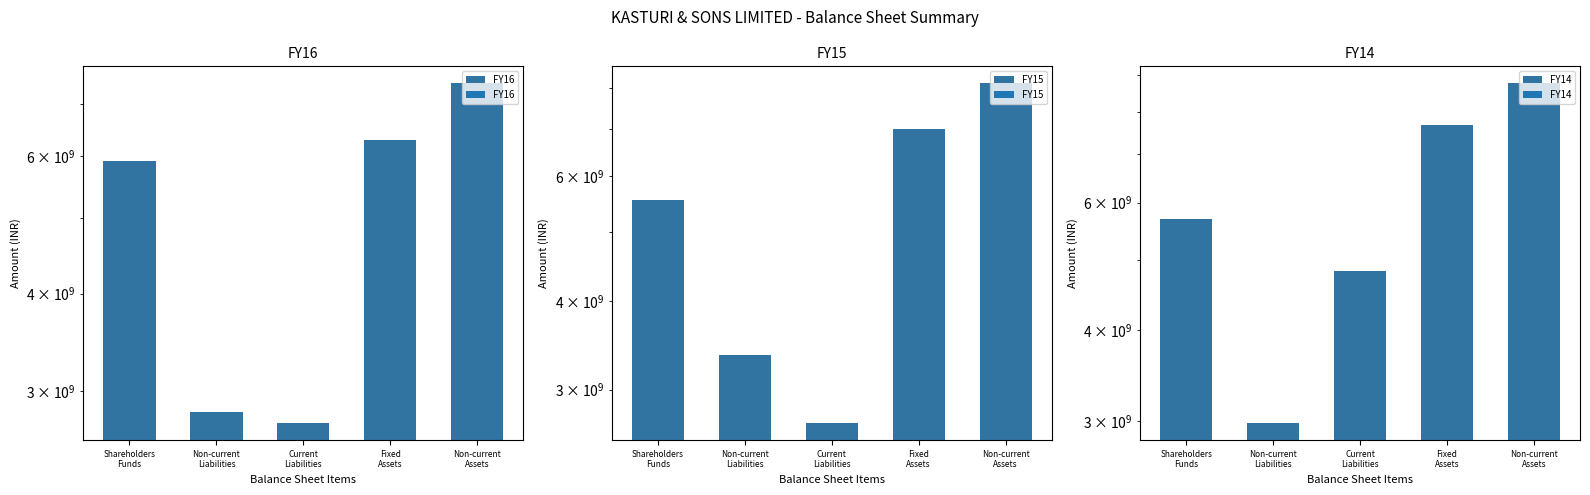

Rank the series by their maximum value, from highest to lowest.

FY14, FY15, FY16